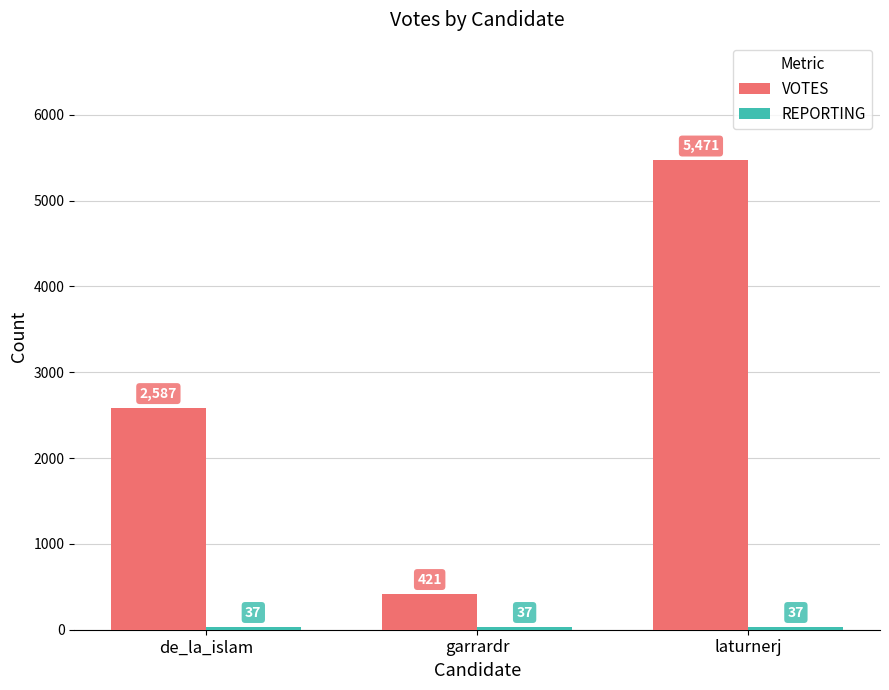

The VOTES series shows 2587 at de_la_islam. True or false?

True